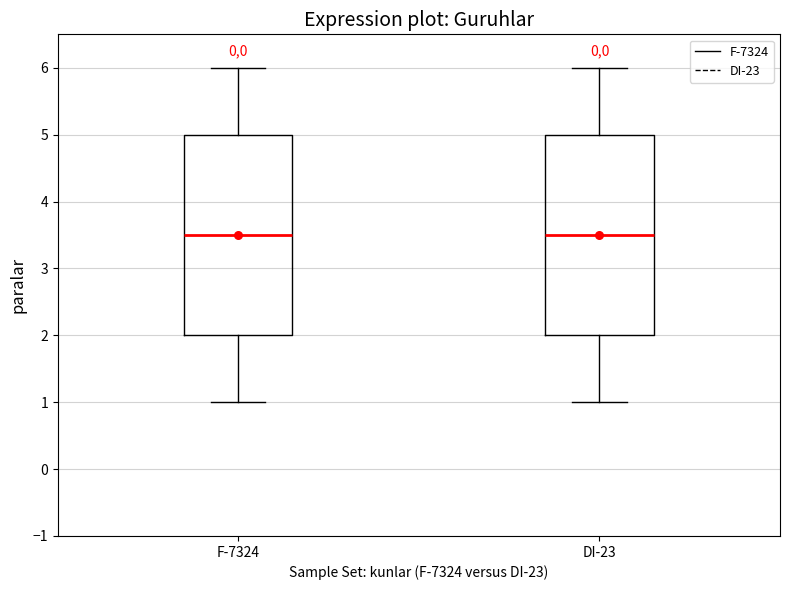

Reading left to right, transcribe this box plot: for each box, give where its median line is, the range the box spans, and where its two whiskers end, as read against the y-axis. The values are not printed on the chart, so give them approximately, as read against the axis.

F-7324: median 3.5, box 2.0 to 5.0, whiskers 1.0 to 6.0
DI-23: median 3.5, box 2.0 to 5.0, whiskers 1.0 to 6.0